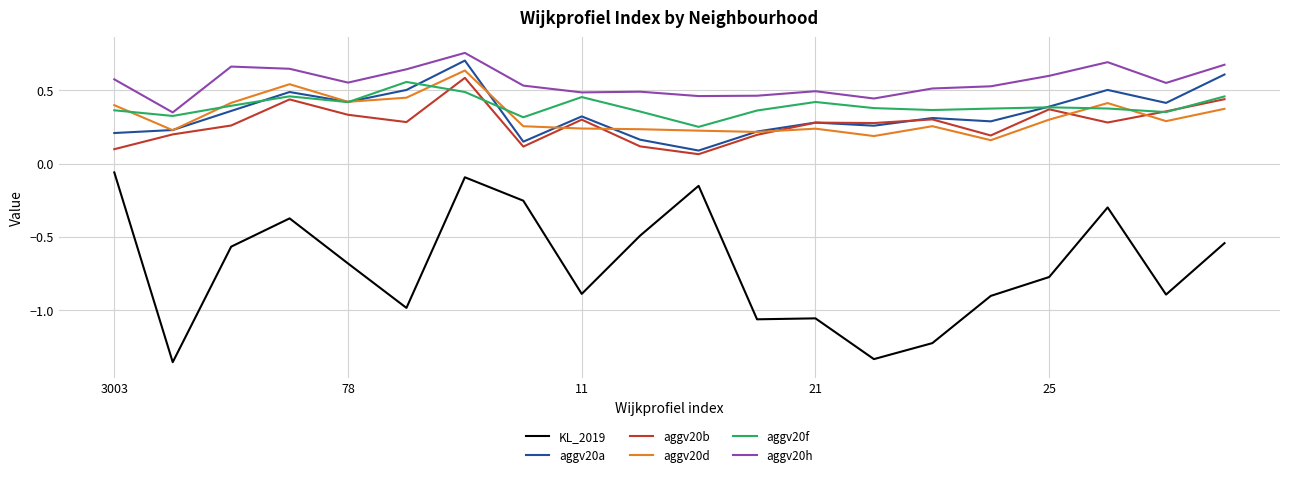

How many lines are shown in the chart?

6